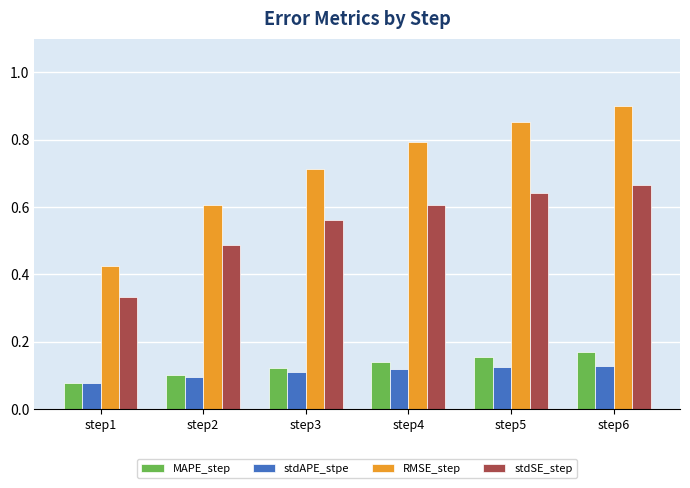

At which category is the sum across all series the highest?

step6